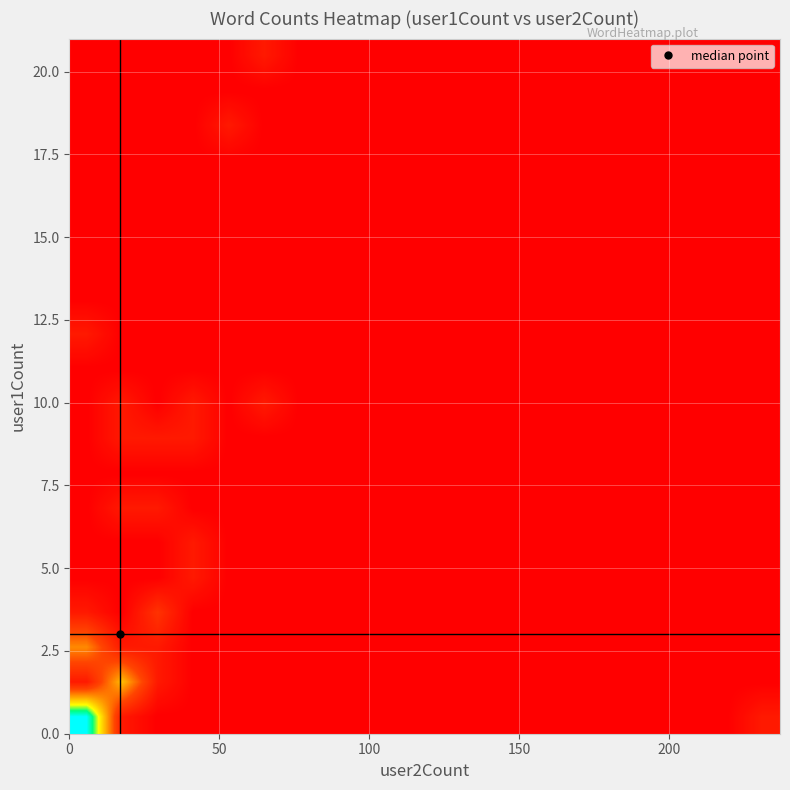

How many series are shown in this chart?

20